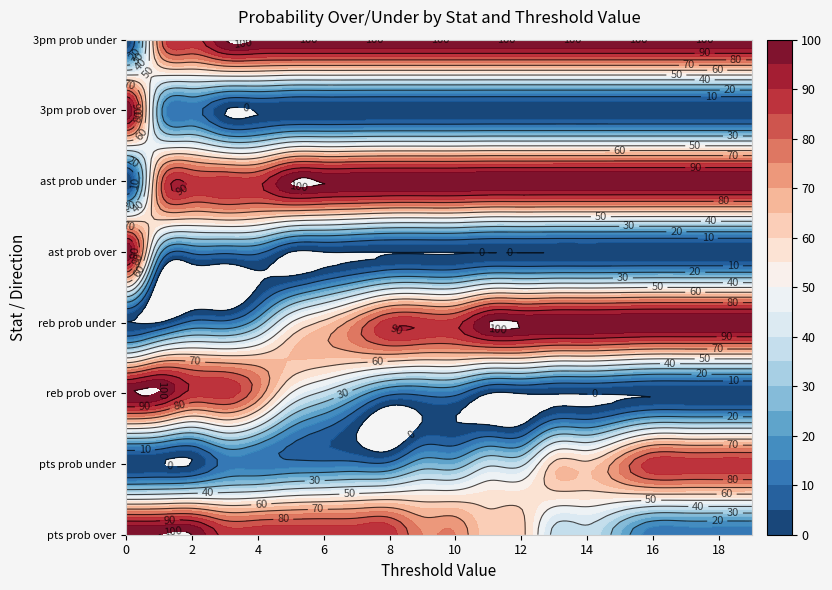

Count the number of data series in this chart.

8